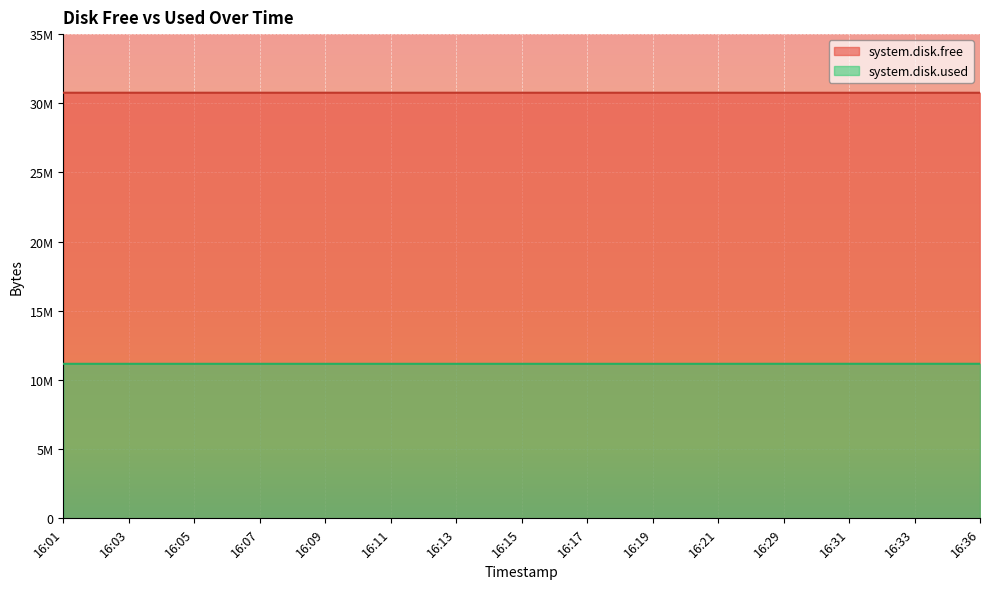

Is the value of system.disk.used at 16:09 greater than the value of system.disk.free at 16:11?

No